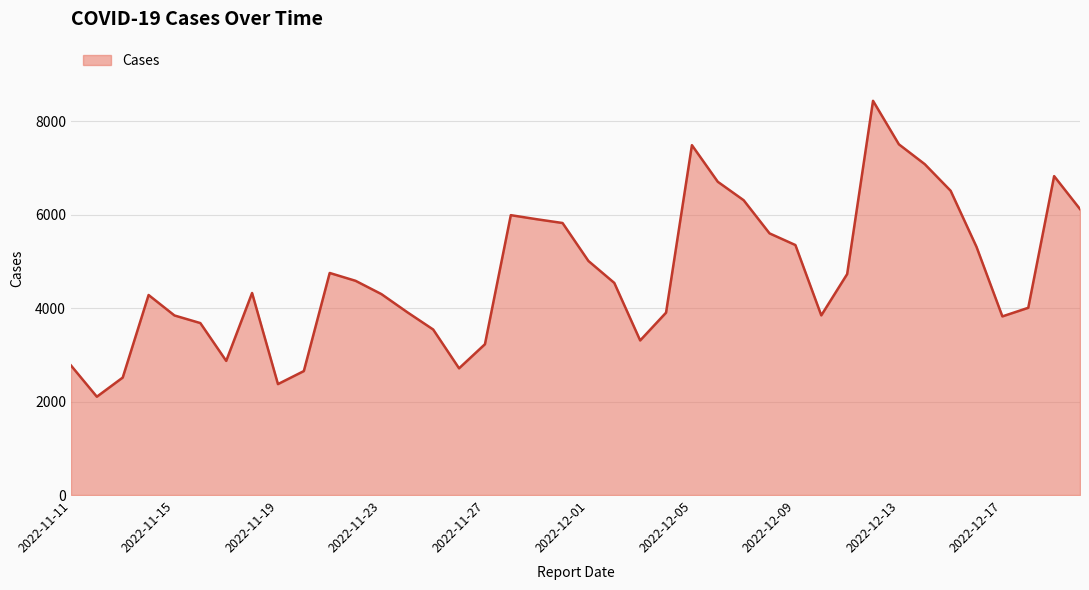

What is the smallest value displayed?

2106